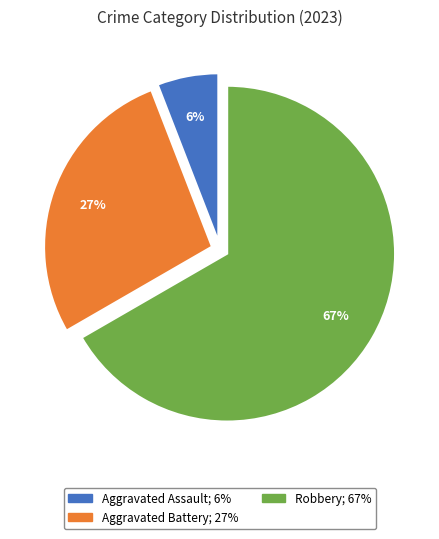

To the nearest percent, what is the difference between the largest and smallest slice percentages?

61%